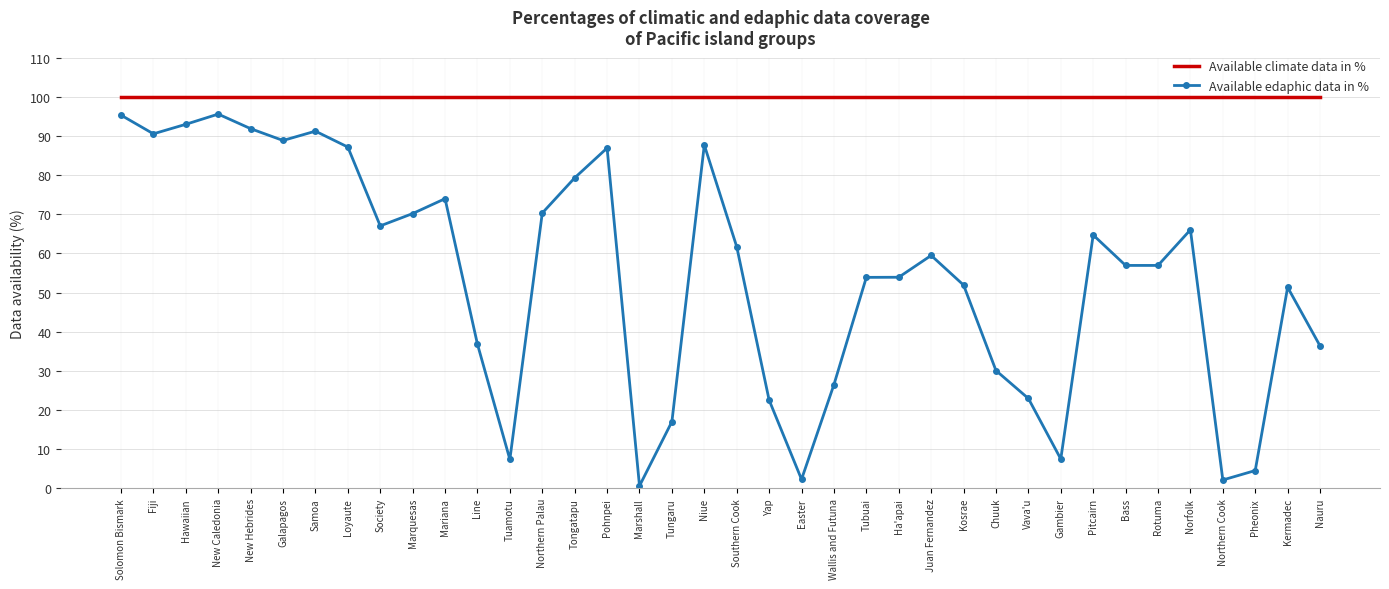

What is the smallest value displayed?

0.6